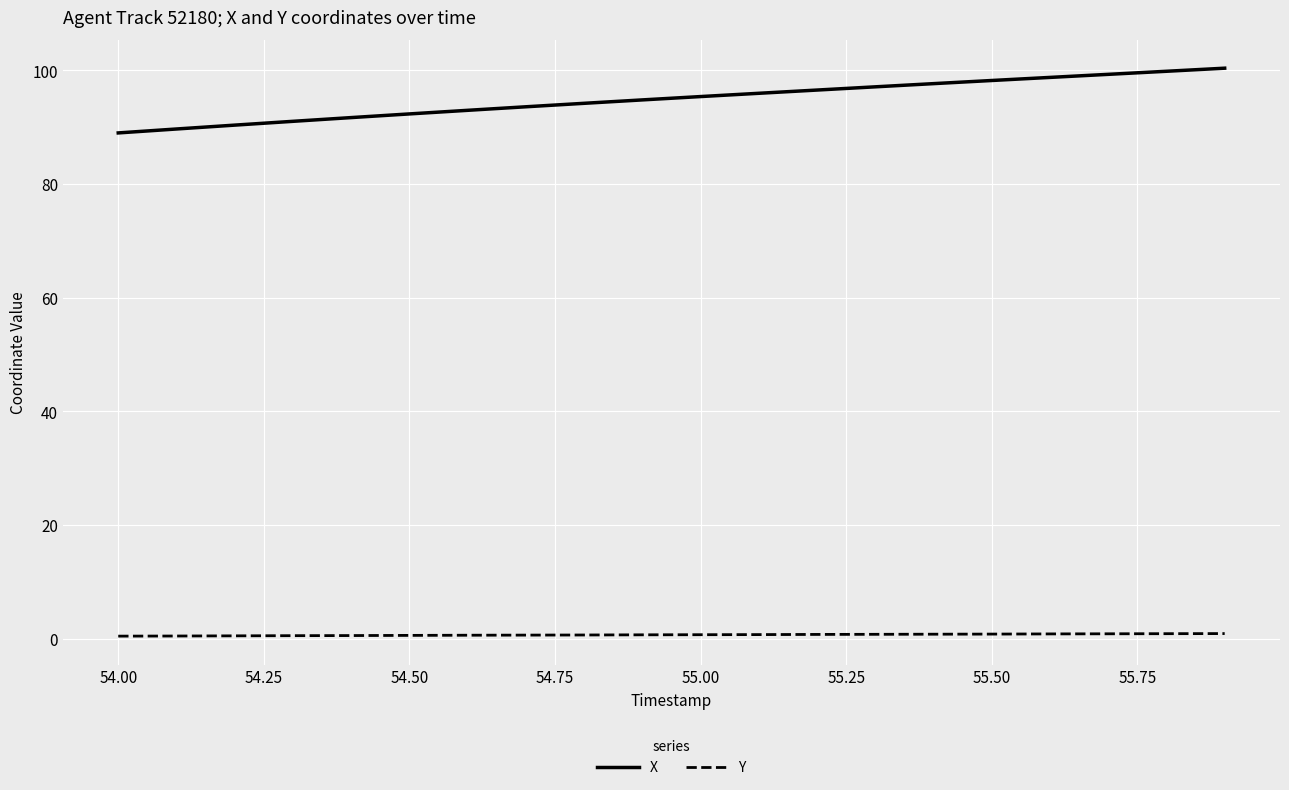

List the series in order of their peak value, lowest first.

Y, X